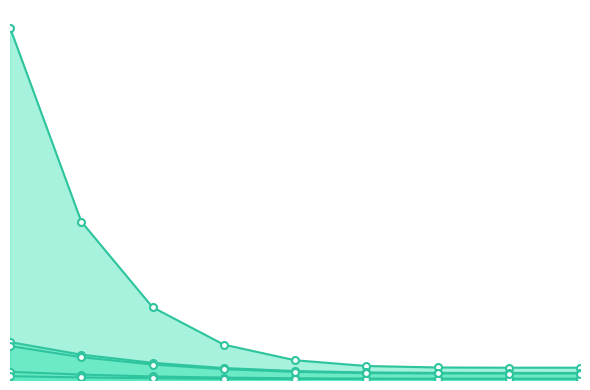

True or false: h_line and A_line intersect in this chart.

False